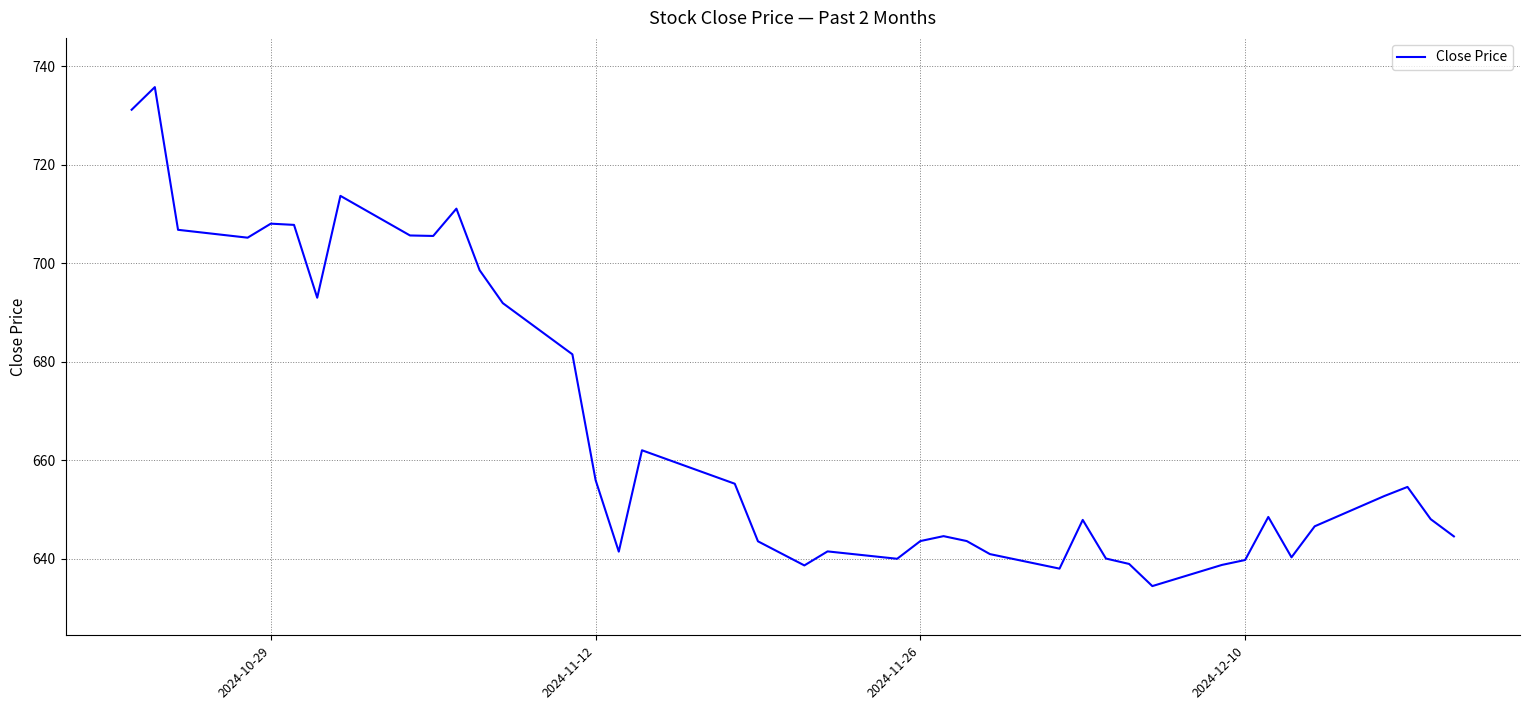

What is the smallest value displayed?

634.4